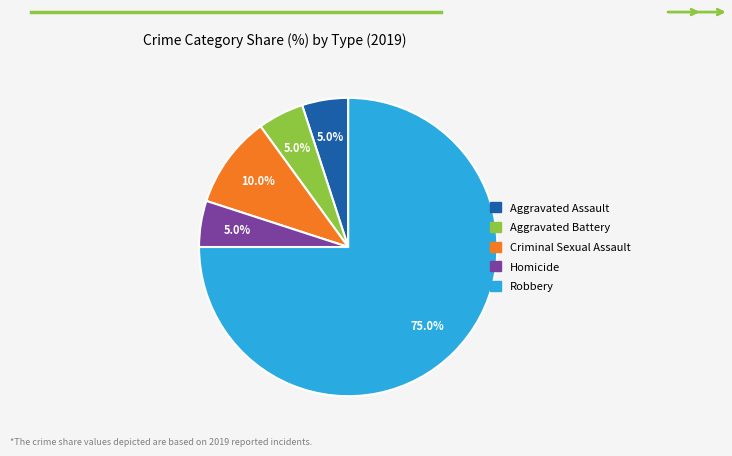

To the nearest percent, what is the average slice percentage?

20%